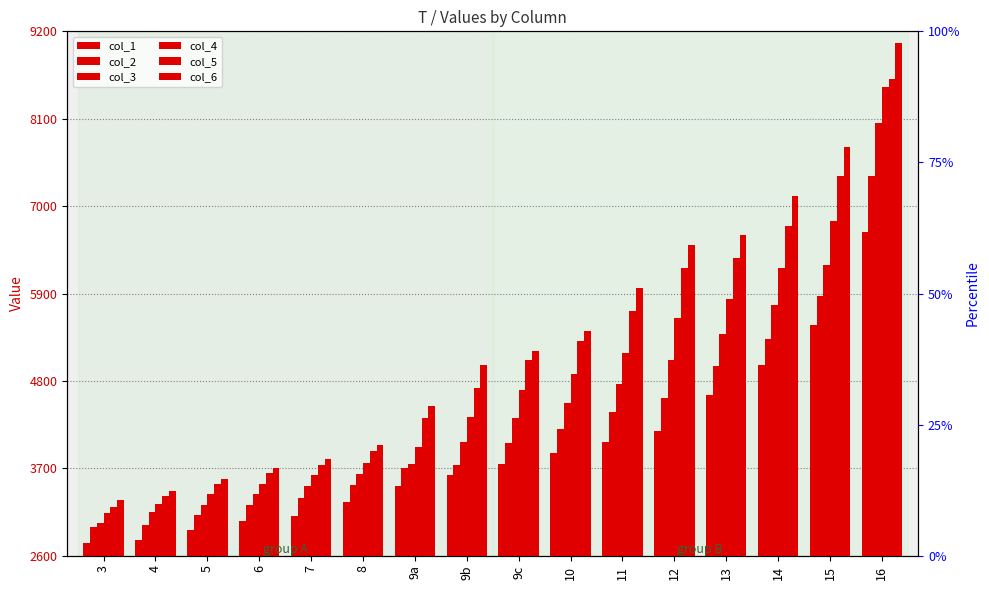

What is the sum of the col_1 values at 14 and 11?

9036.2